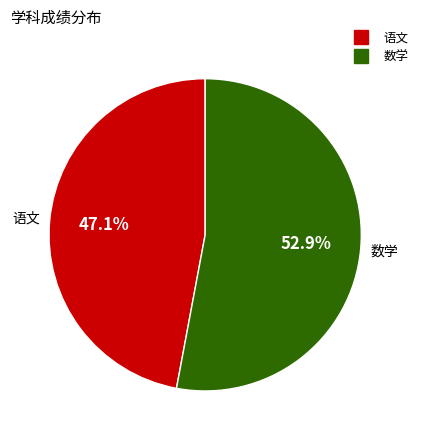

What percentage do 数学 and 语文 together represent?

100.0%